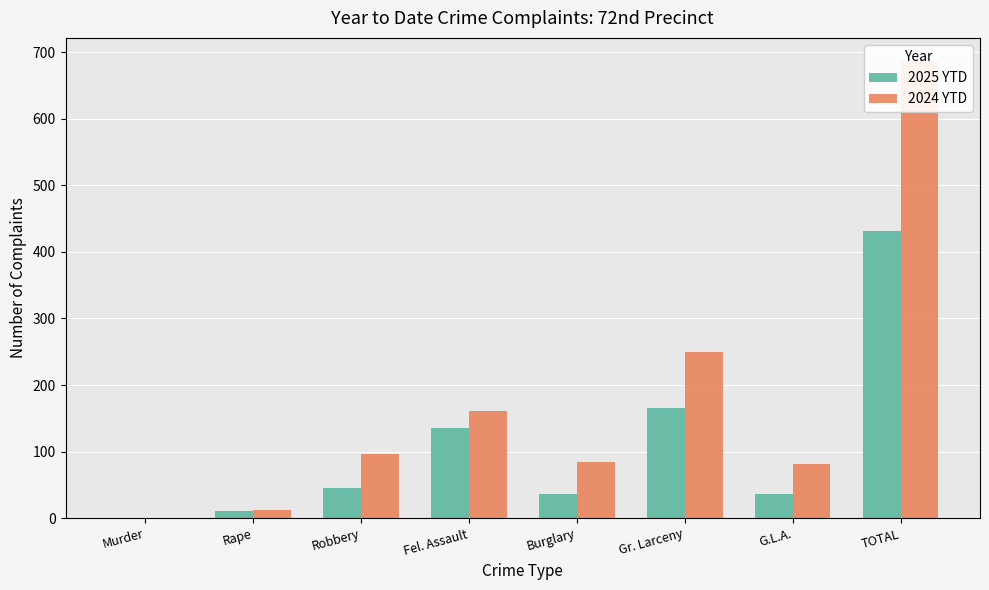

Are the bars horizontal?

No